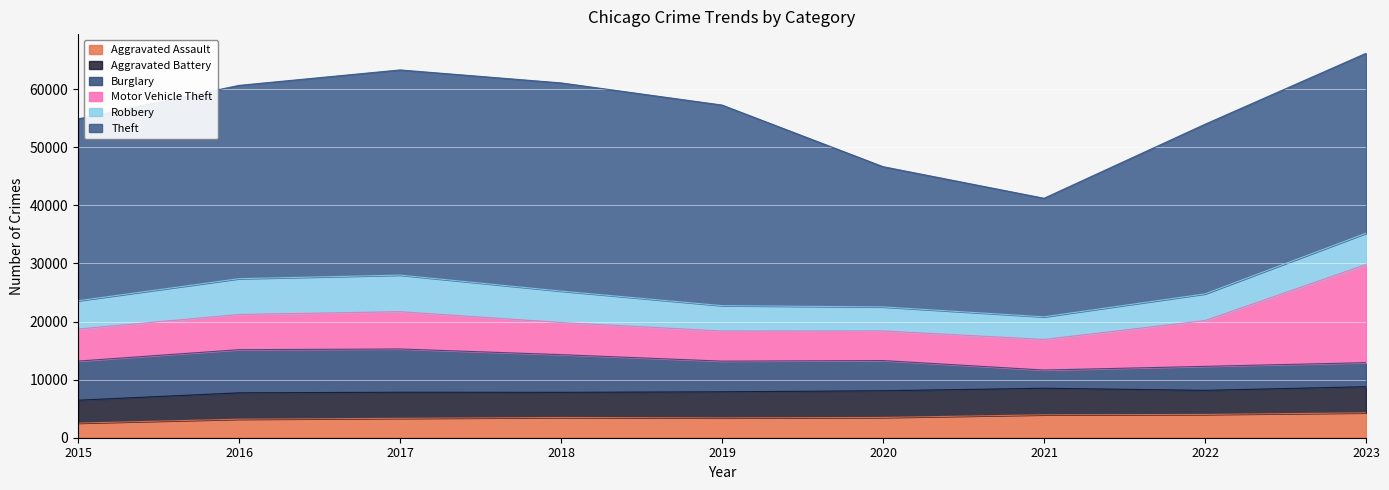

What is the greatest value displayed?

35840